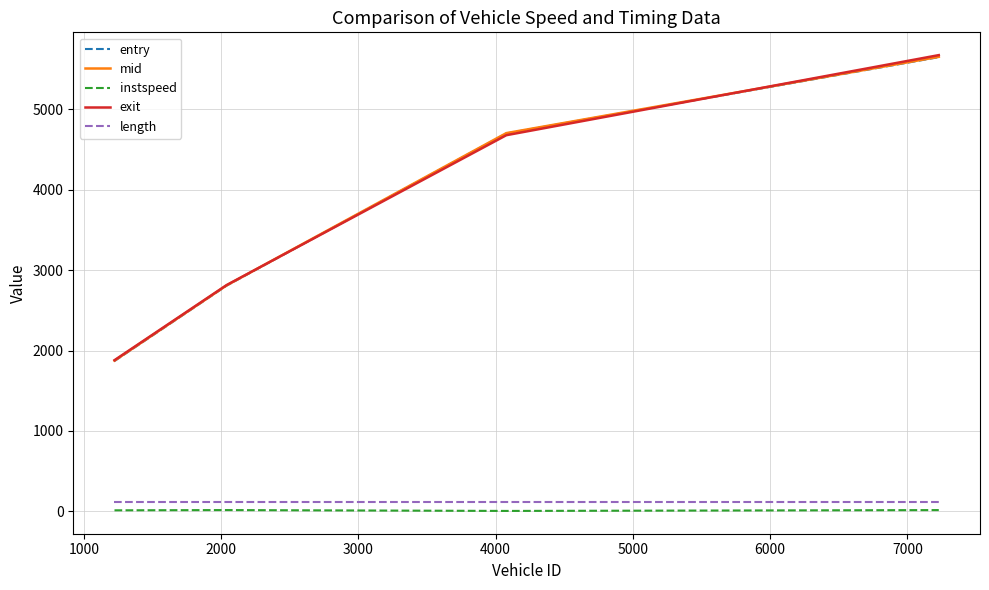

True or false: instspeed and exit intersect in this chart.

False